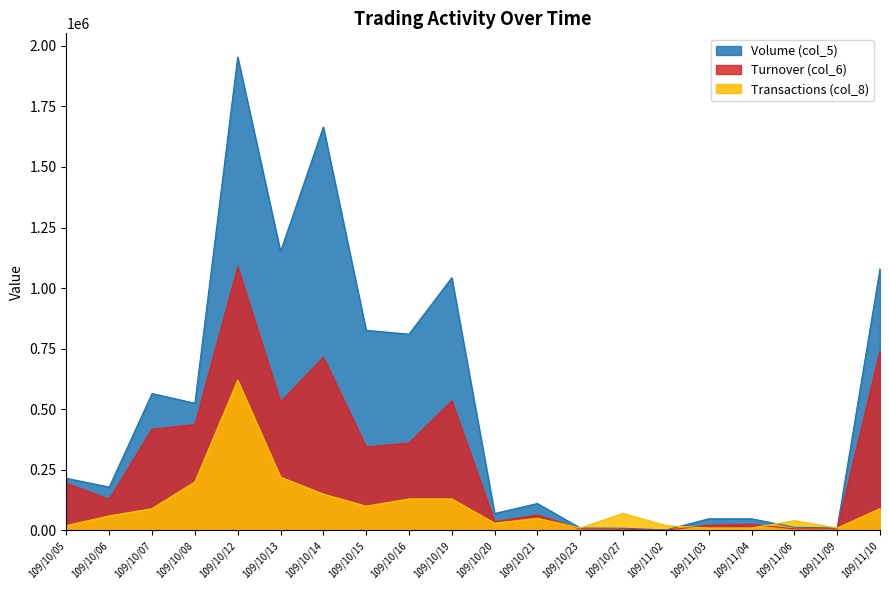

Does the chart have visible grid lines?

No